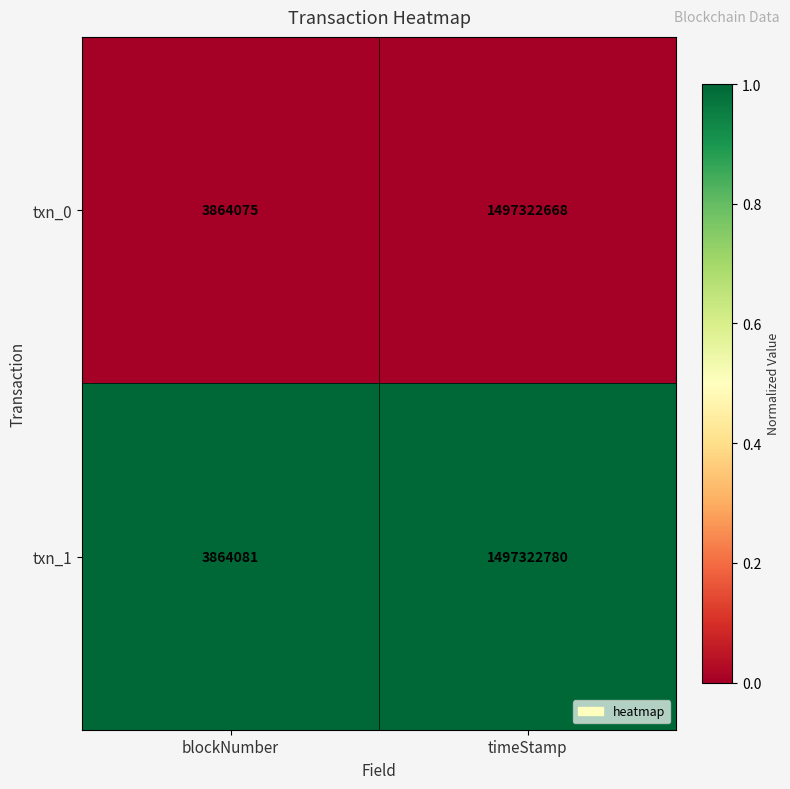

Reading right to left, list all the values displayed in this chart.

txn_0: 1497322668	3864075
txn_1: 1497322780	3864081